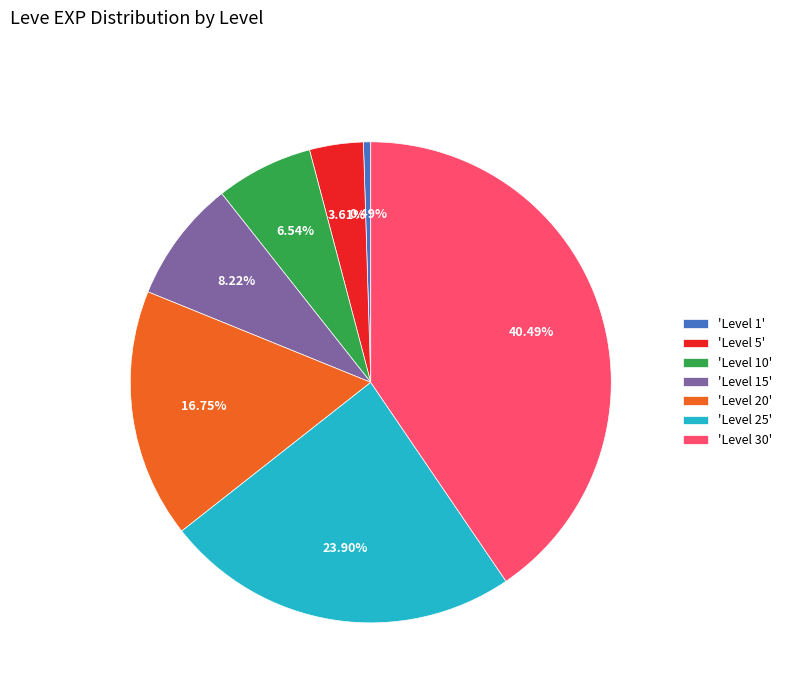

Does 'Level 25' represent more than half of the total?

No